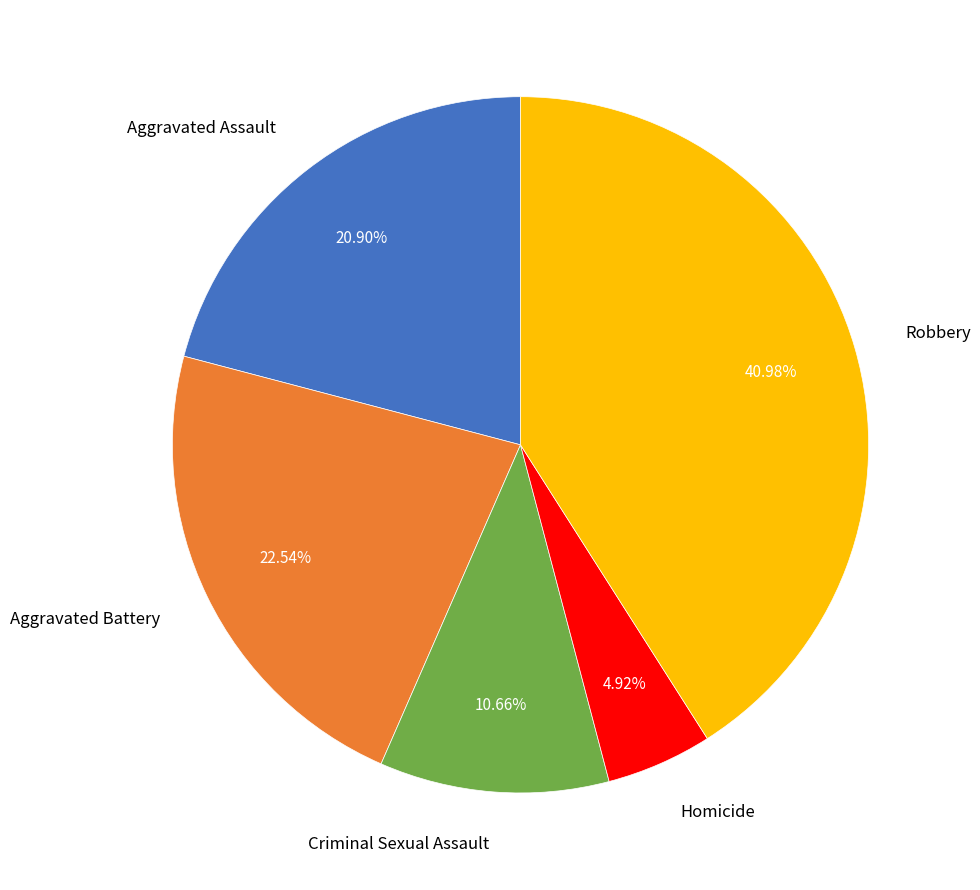

To the nearest percent, what percentage of the pie is Criminal Sexual Assault?

11%